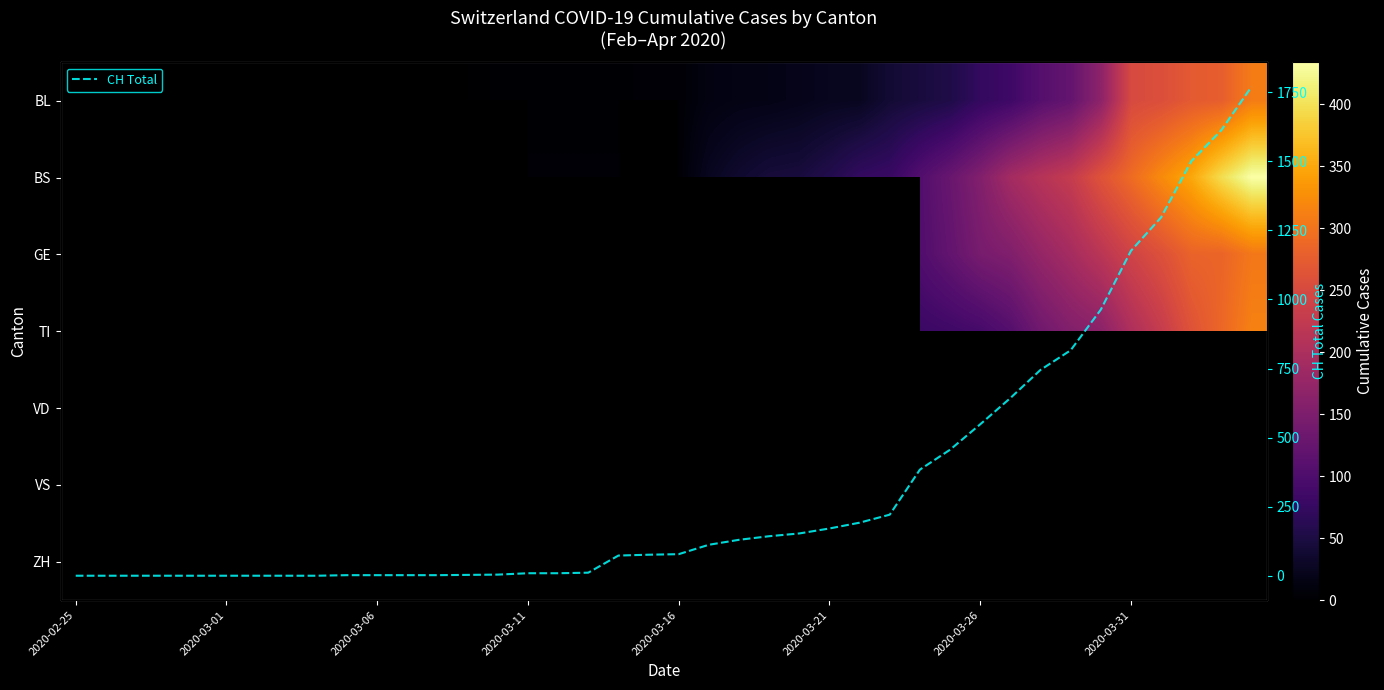

How many distinct data groups are displayed?

8